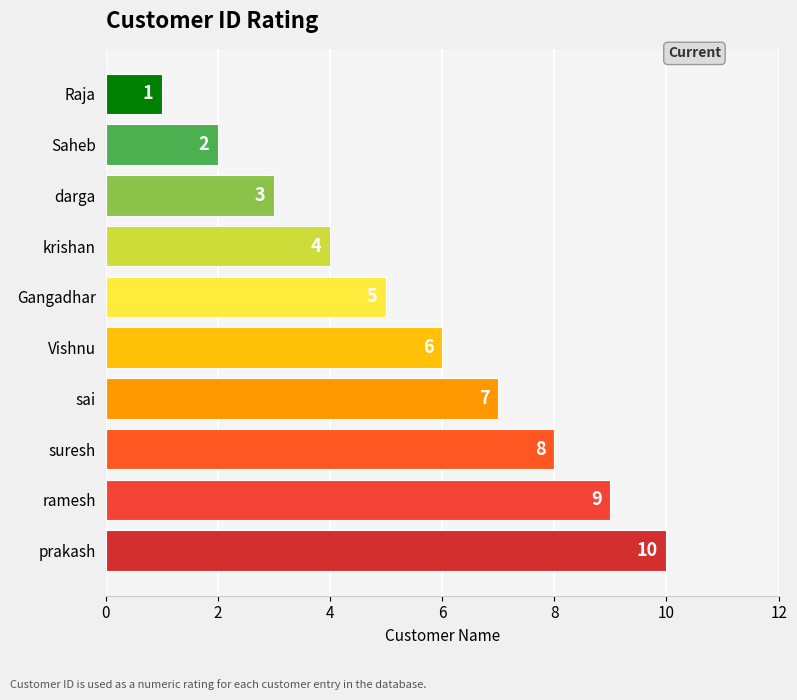

What is the value of the 3rd bar from the top?

3